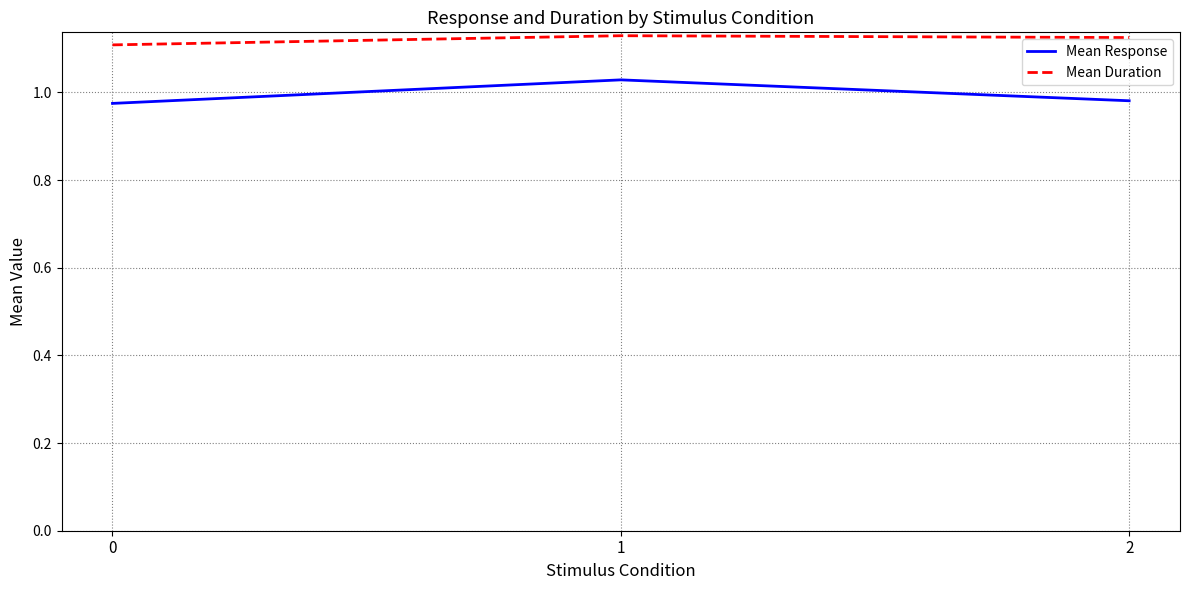

True or false: Mean Response has a value of 1.4 at 2.

False